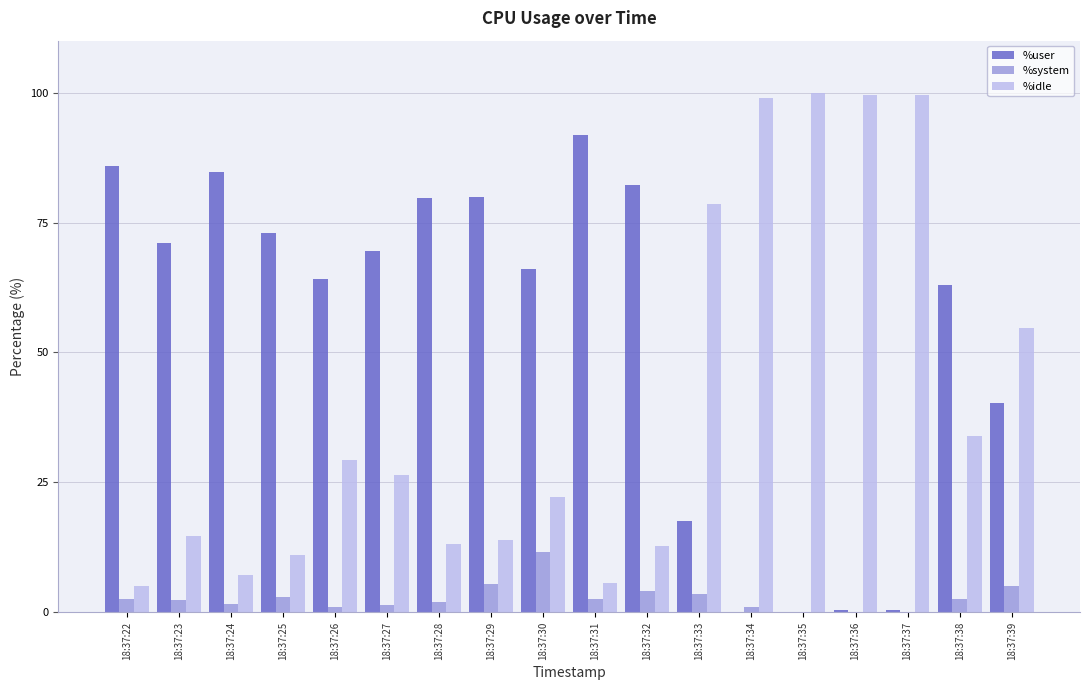

What is the sum of all %user values?

970.1